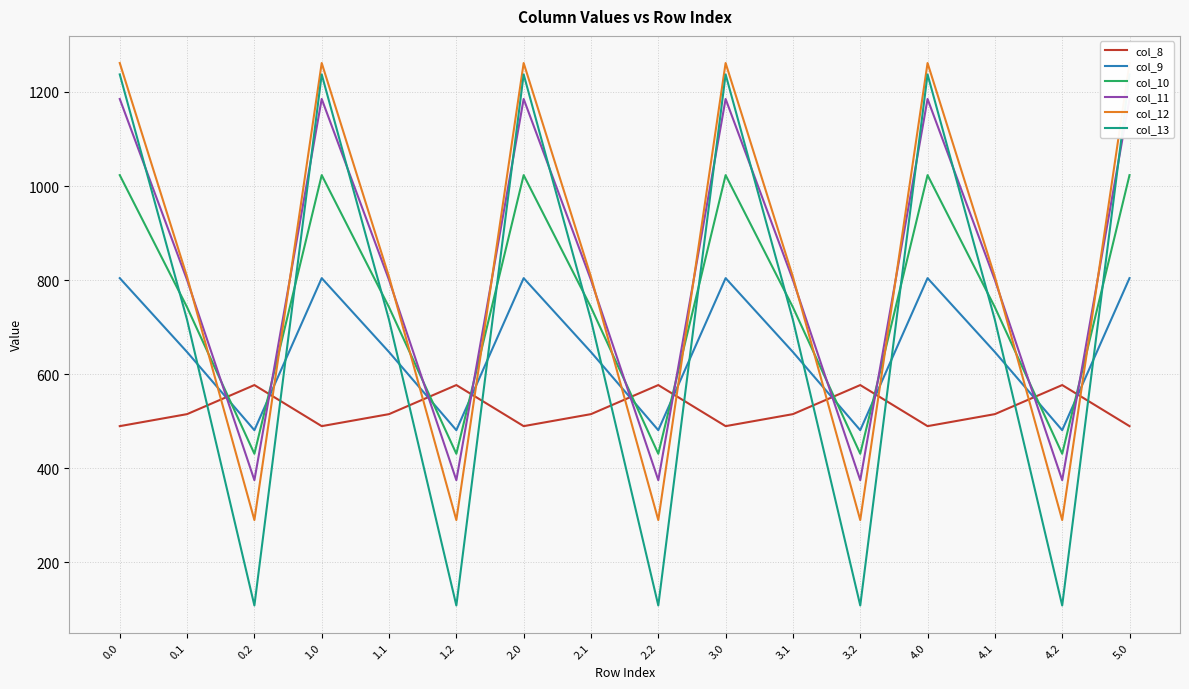

Which series has the largest range (max minus min)?

col_13